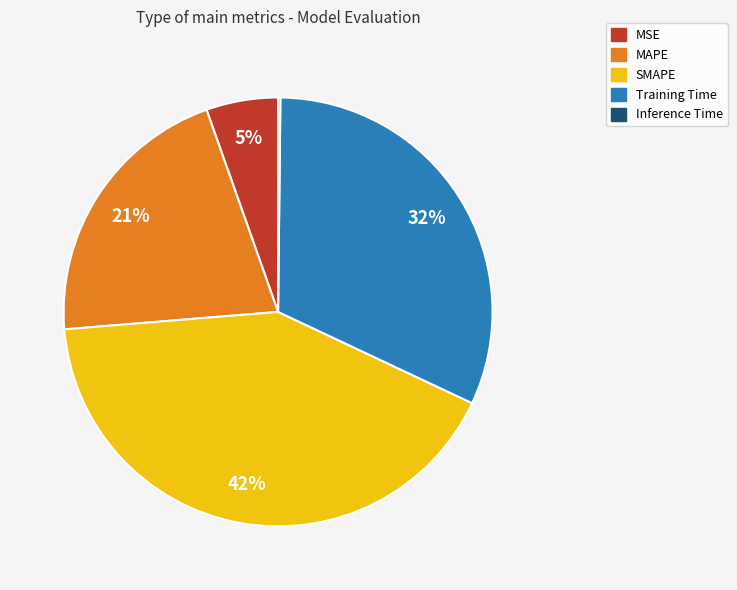

Does MAPE account for over 50% of the chart?

No